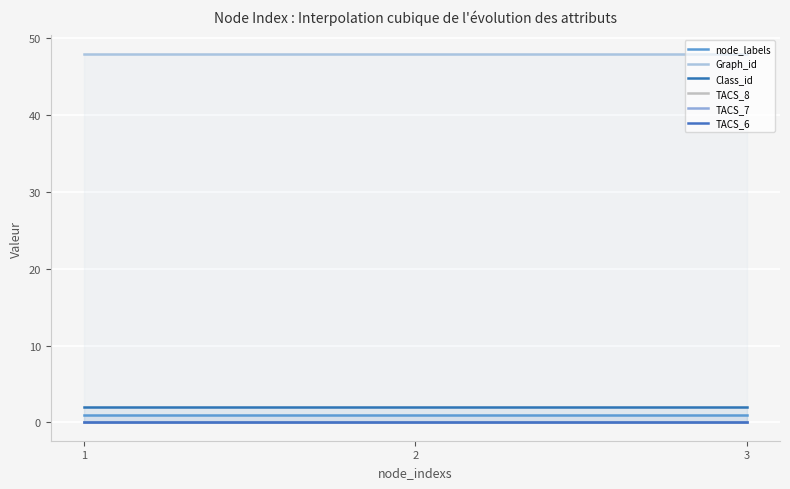

Rank the categories by node_labels value from highest to lowest.

1, 2, 3